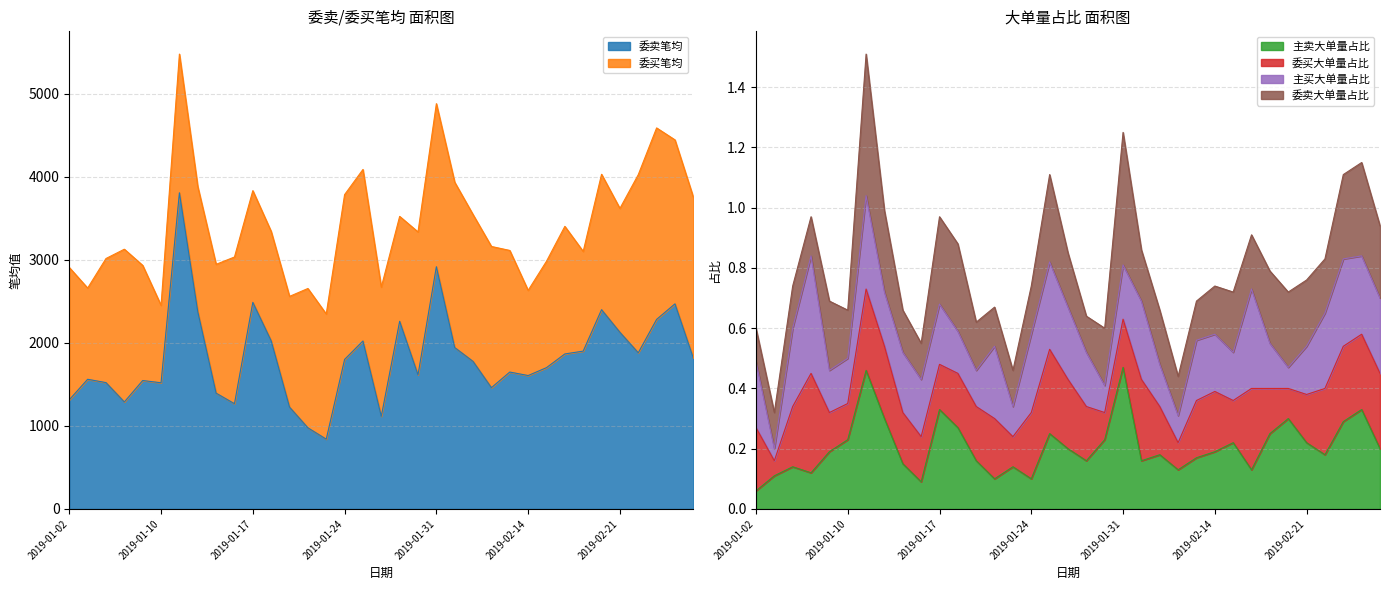

Rank the categories by value from highest to lowest.

2019-01-11, 2019-01-31, 2019-01-17, 2019-02-27, 2019-02-20, 2019-01-14, 2019-02-25, 2019-01-29, 2019-02-21, 2019-01-18, 2019-01-25, 2019-02-01, 2019-02-19, 2019-02-22, 2019-02-18, 2019-02-28, 2019-01-24, 2019-02-11, 2019-02-15, 2019-02-13, 2019-01-30, 2019-02-14, 2019-01-03, 2019-01-09, 2019-01-04, 2019-01-10, 2019-02-12, 2019-01-15, 2019-01-02, 2019-01-07, 2019-01-16, 2019-01-21, 2019-01-28, 2019-01-22, 2019-01-23